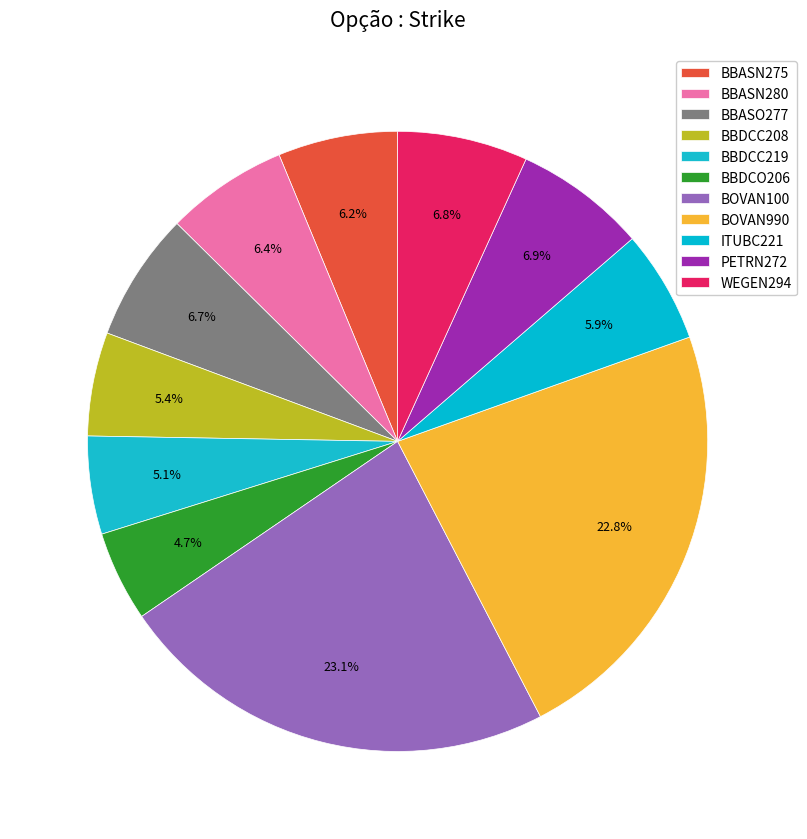

Which has a higher value, BOVAN990 or WEGEN294?

BOVAN990